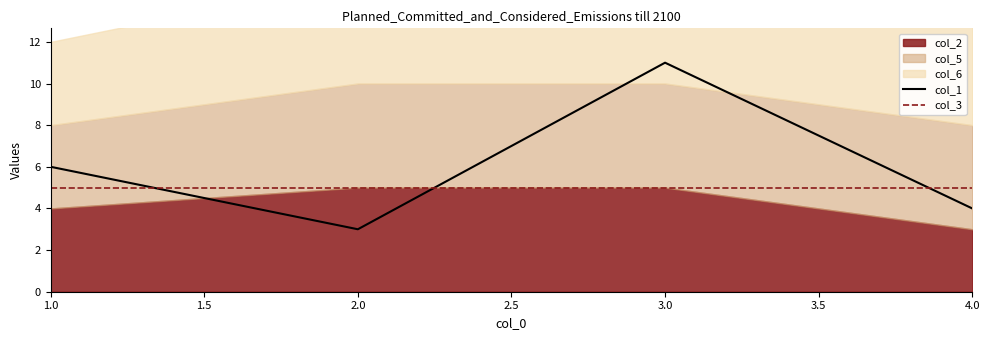

How many categories are shown in the chart?

4